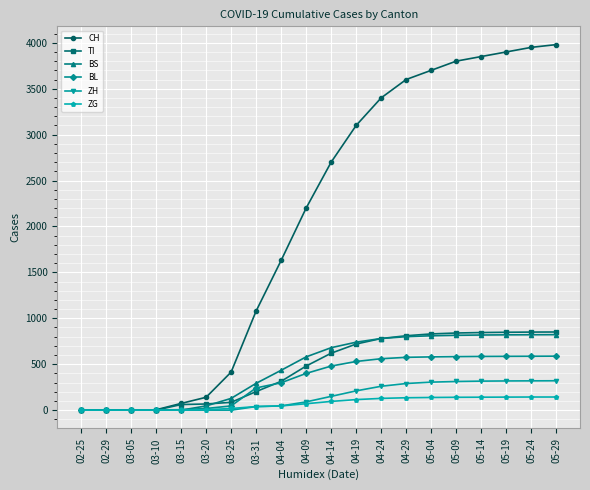

What position from the right is 04-14?

10